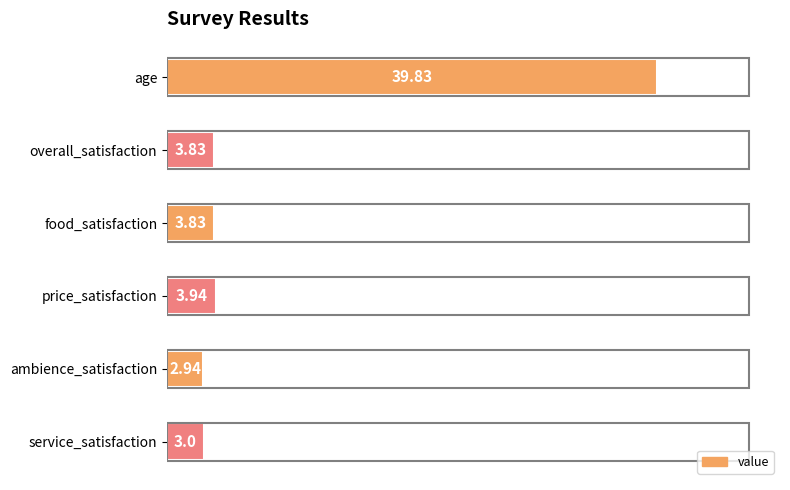

What is the average value?

9.6